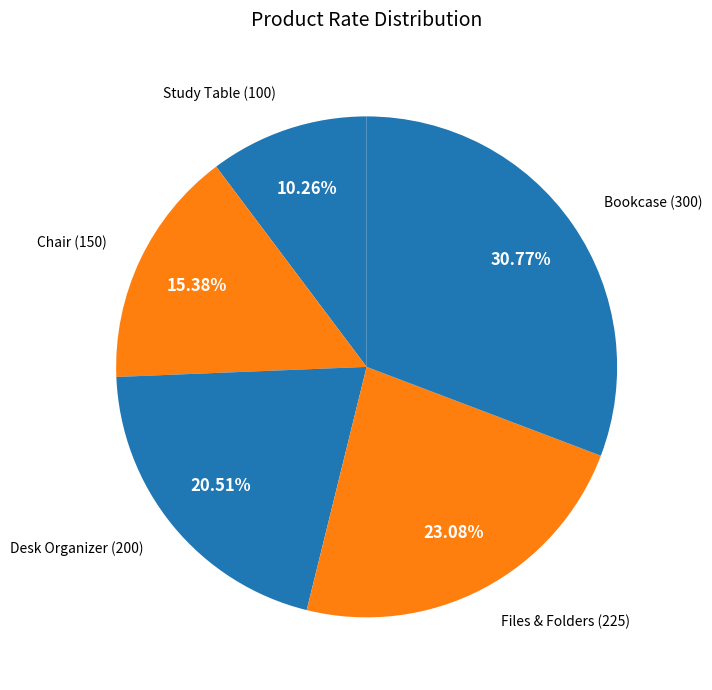

Which slice is the largest?

Bookcase